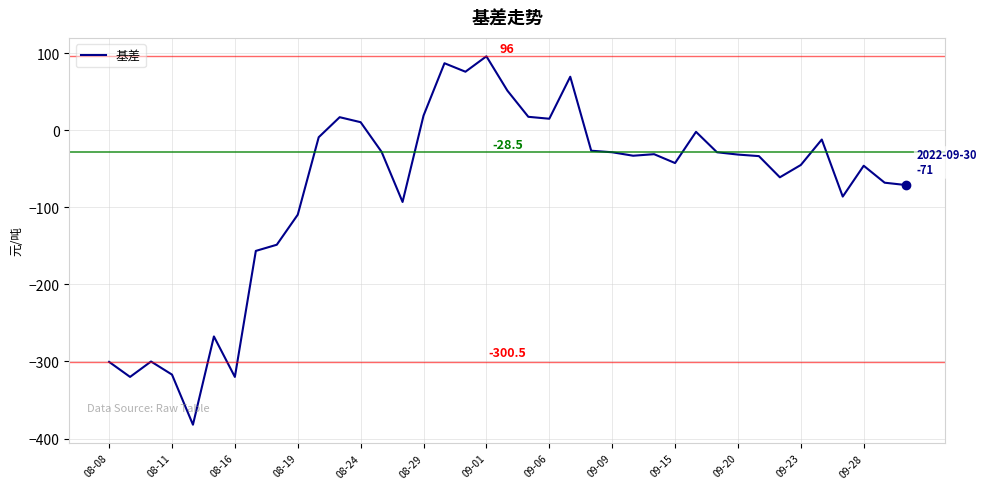

What is the smallest value displayed?

-382.0